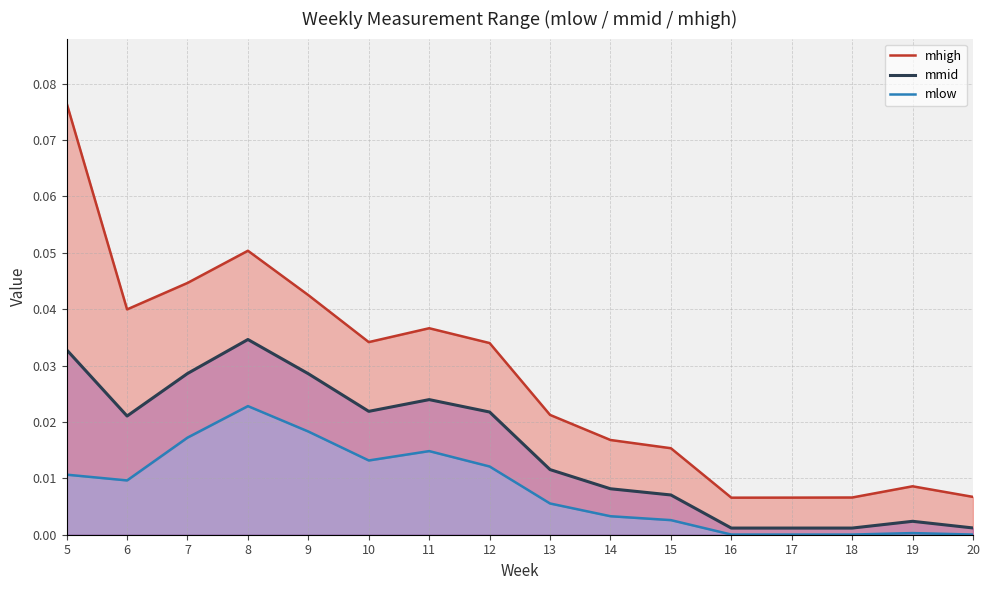

Which has a higher value, 10 or 11?

11